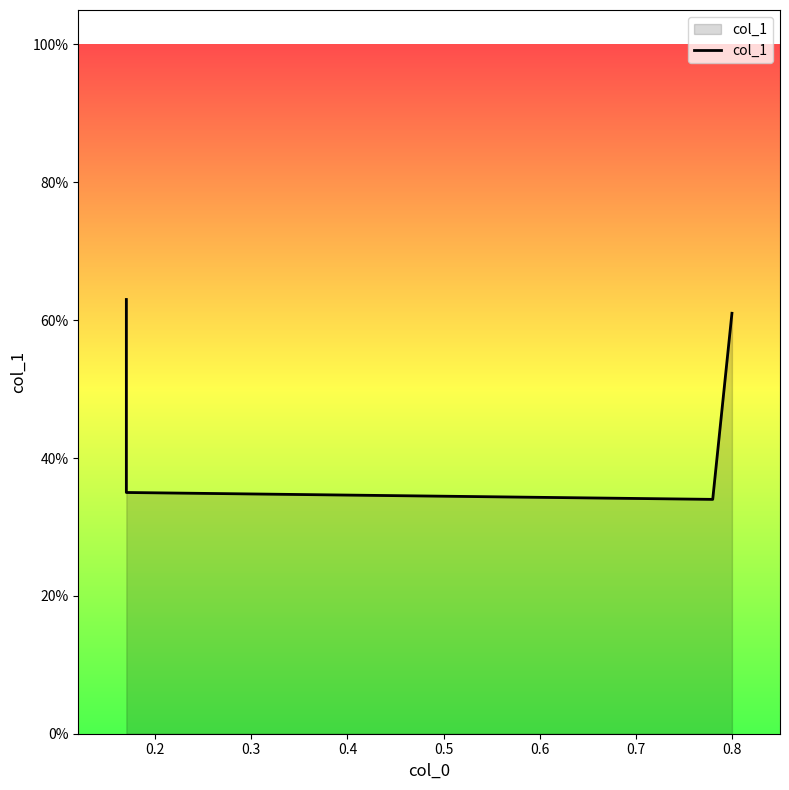

Is it true that the value at 0.3 is 0.3?

True